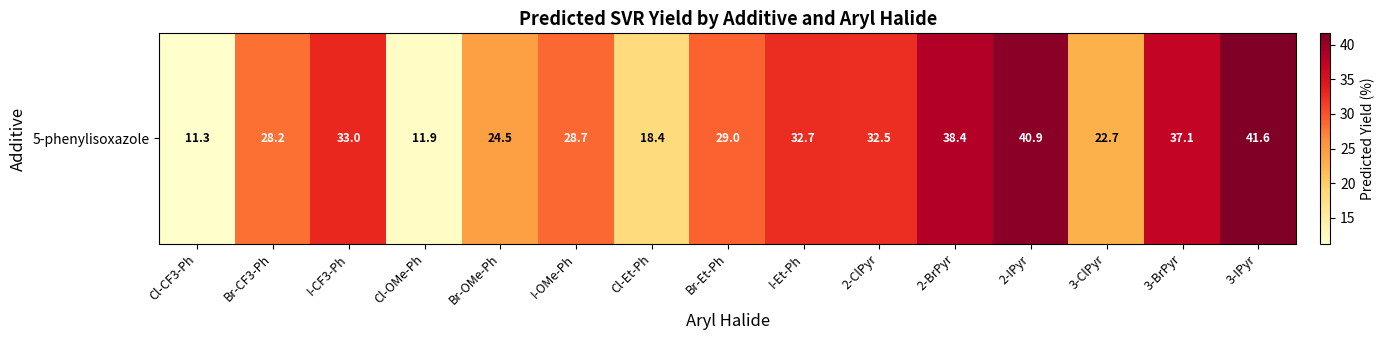

Rank the categories by value from lowest to highest.

Cl-CF3-Ph, Cl-OMe-Ph, Cl-Et-Ph, 3-ClPyr, Br-OMe-Ph, Br-CF3-Ph, I-OMe-Ph, Br-Et-Ph, 2-ClPyr, I-Et-Ph, I-CF3-Ph, 3-BrPyr, 2-BrPyr, 2-IPyr, 3-IPyr